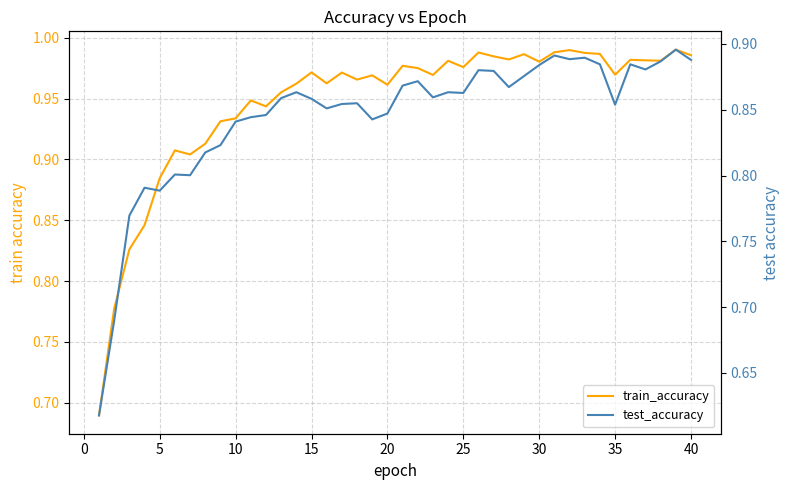

Which series has the widest spread of values?

train_accuracy